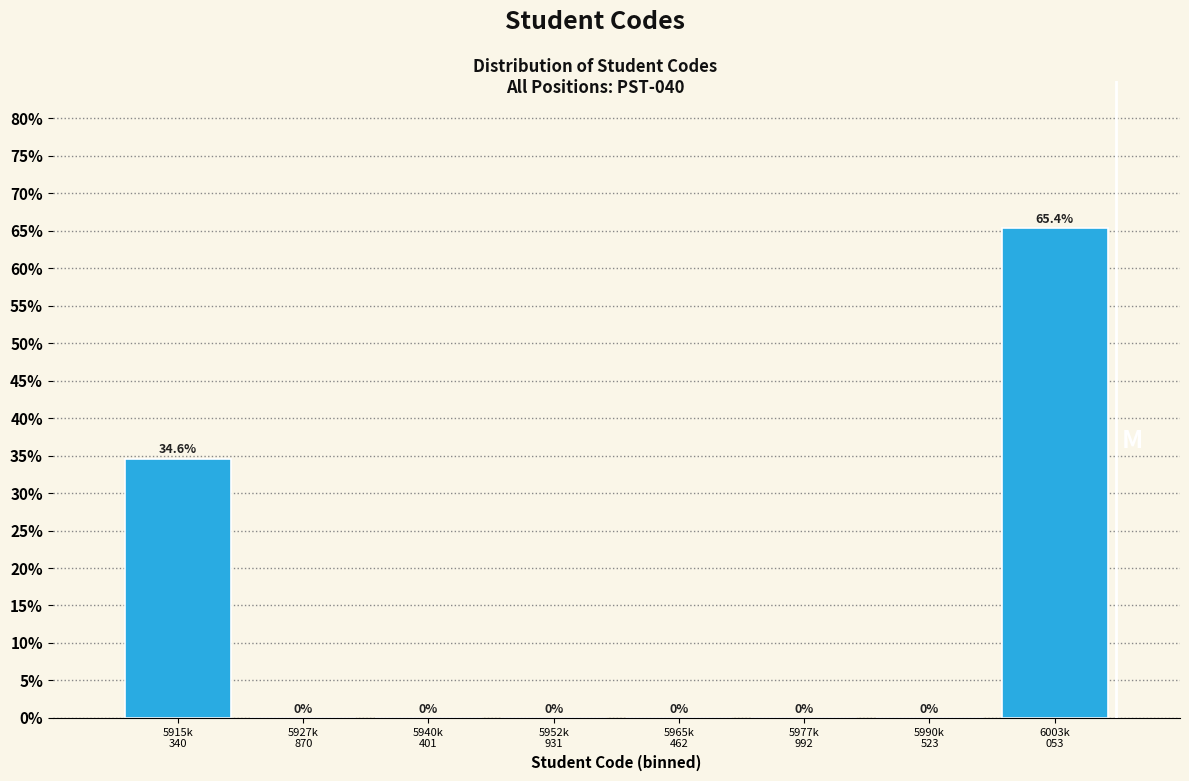

What is the sum of all values?

100.0